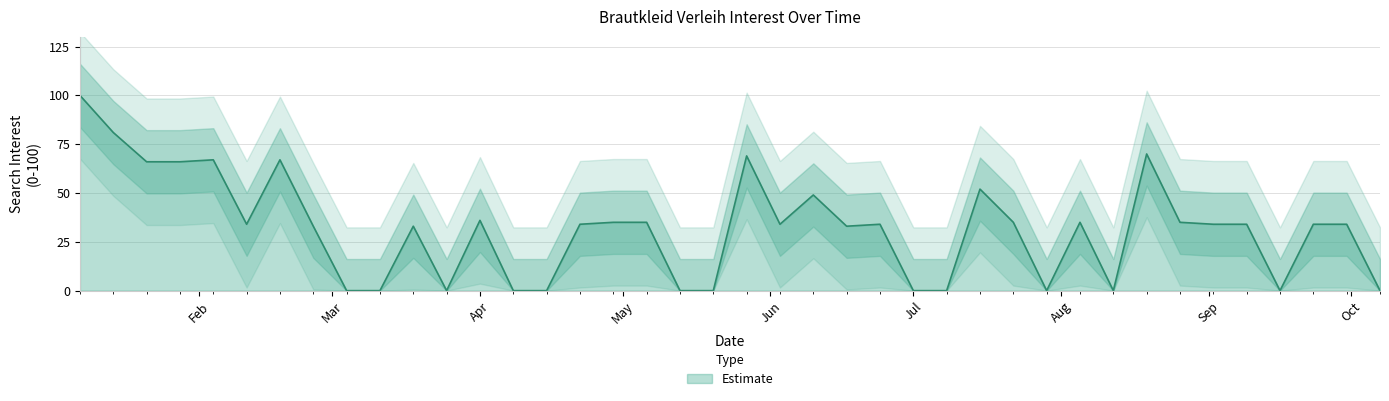

Between 2018-06-24 and 2018-09-30, which is larger?

2018-06-24